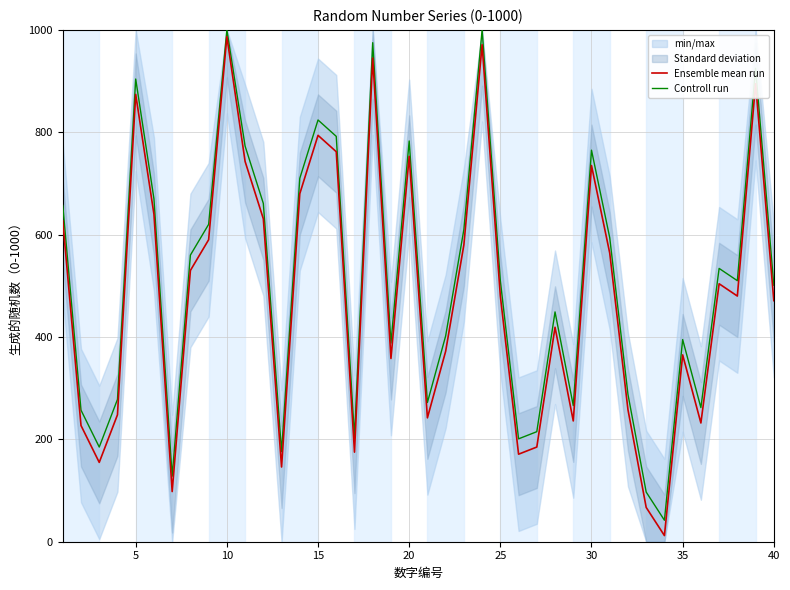

Is the value of Ensemble mean run at 10 greater than the value of Controll run at 15?

Yes